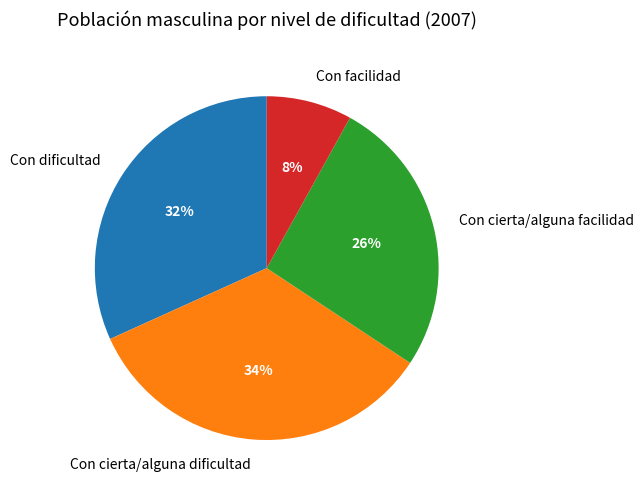

Combined, do Con facilidad and Con dificultad account for over 50%?

No